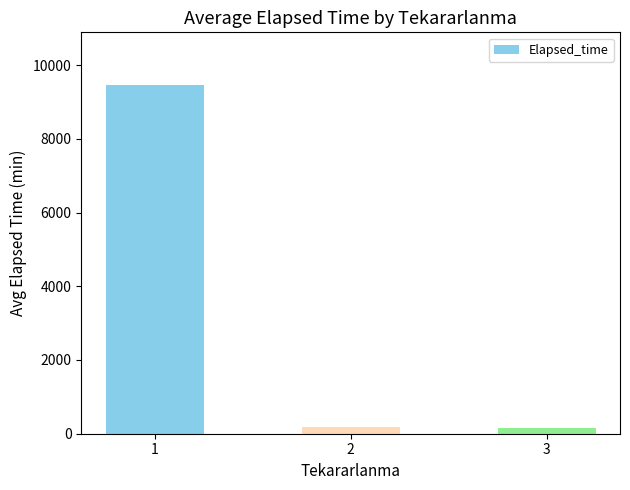

True or false: the data shows 3294.1 at 1.

False